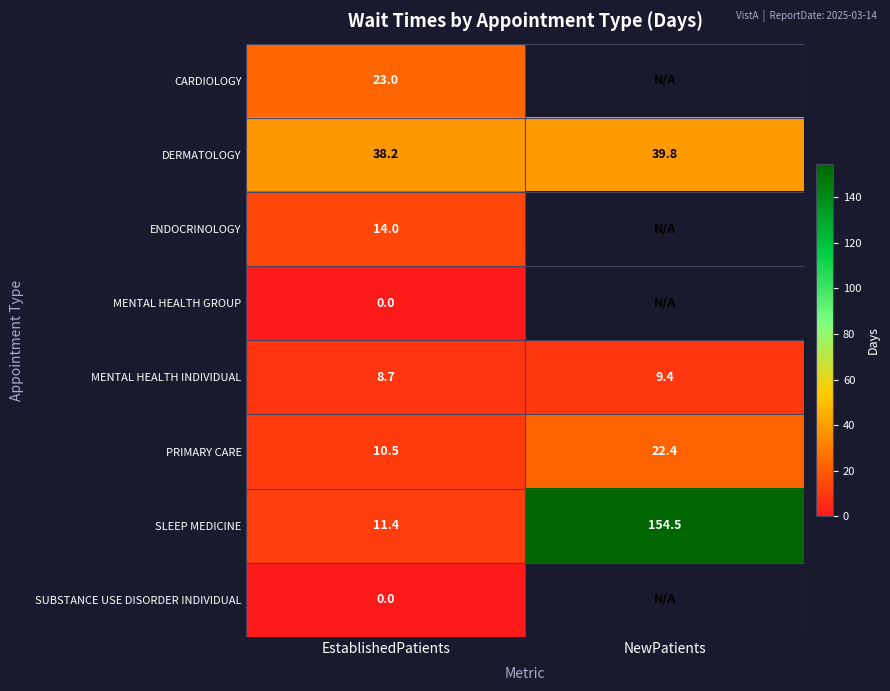

The DERMATOLOGY series shows 38.2 at EstablishedPatients. True or false?

True